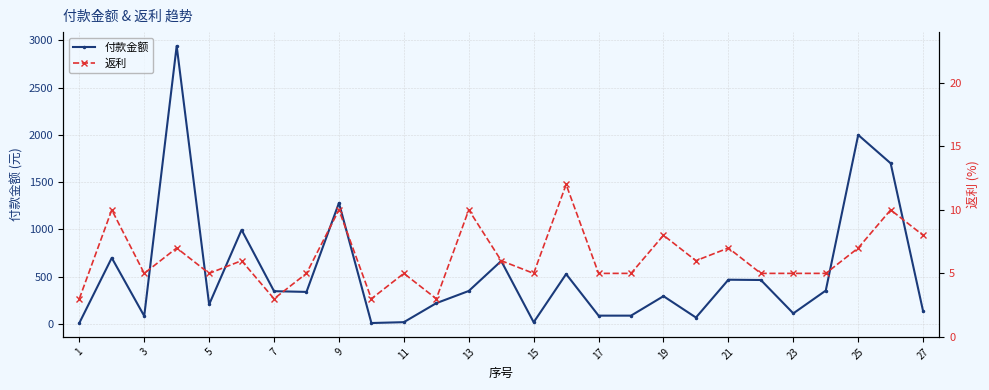

What are all the series names shown in the legend?

付款金额, 返利